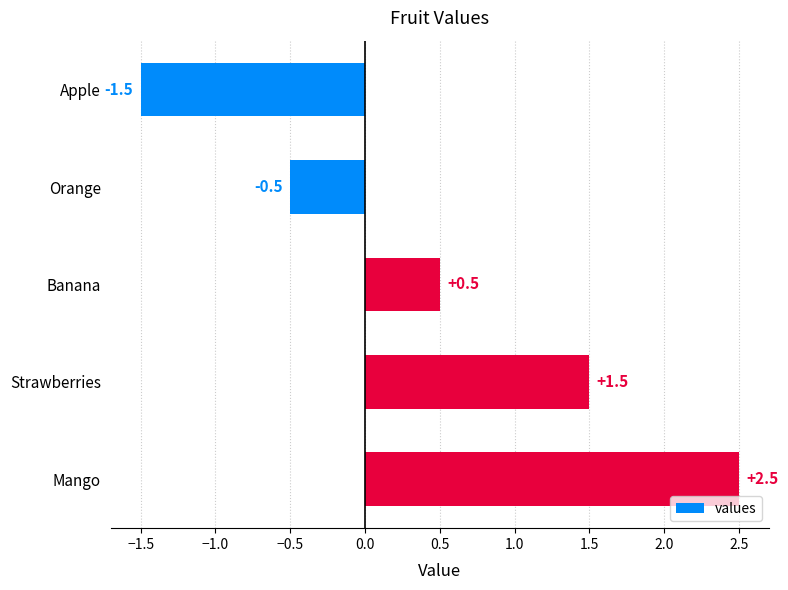

Does the chart contain stacked bars?

No